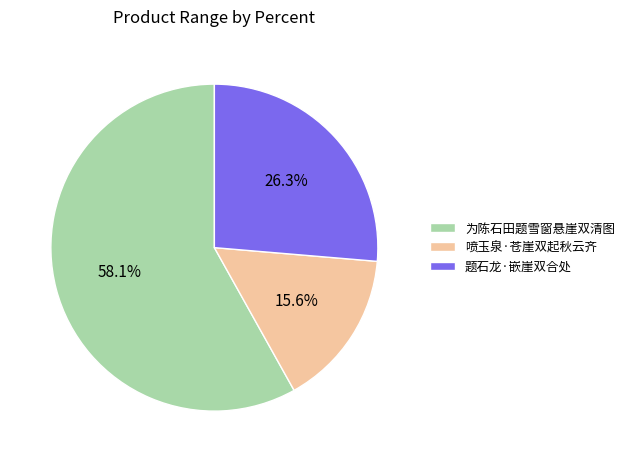

Is it true that 喷玉泉·苍崖双起秋云齐 is 16% of the pie?

True